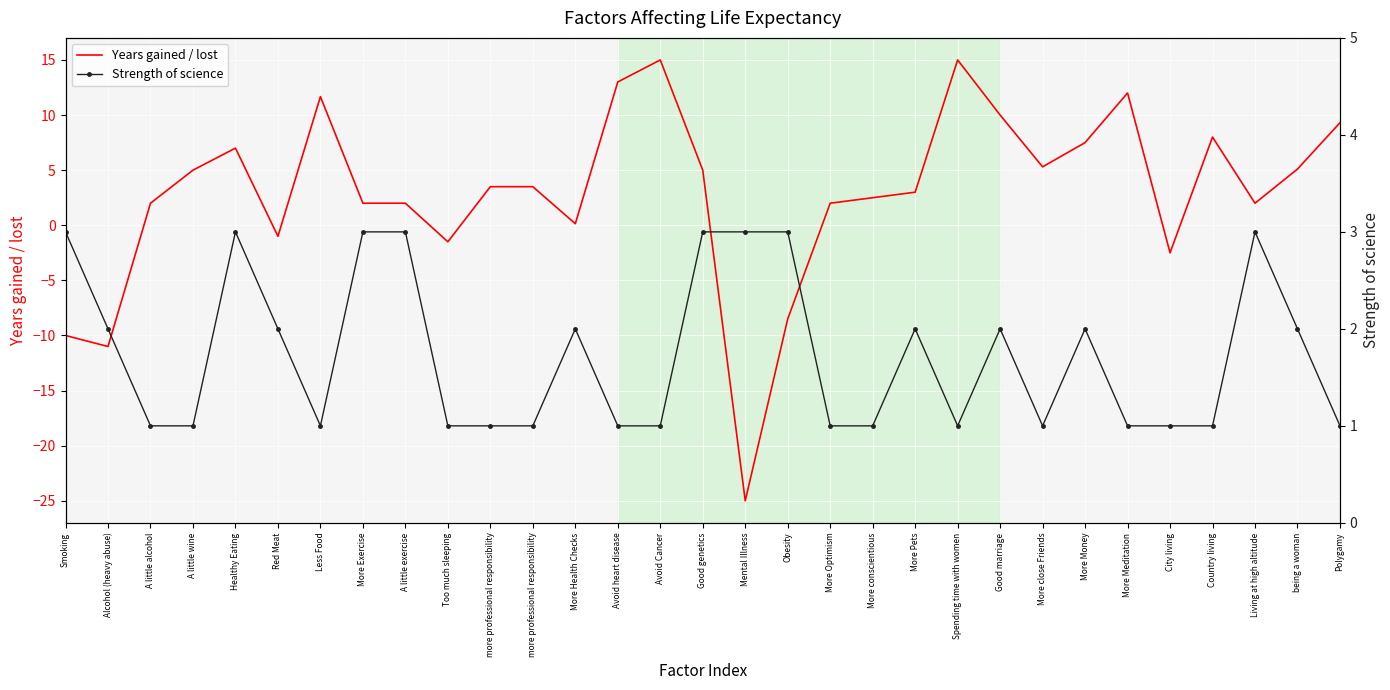

What is the difference between the maximum and minimum values in the Strength of science series?

2.0